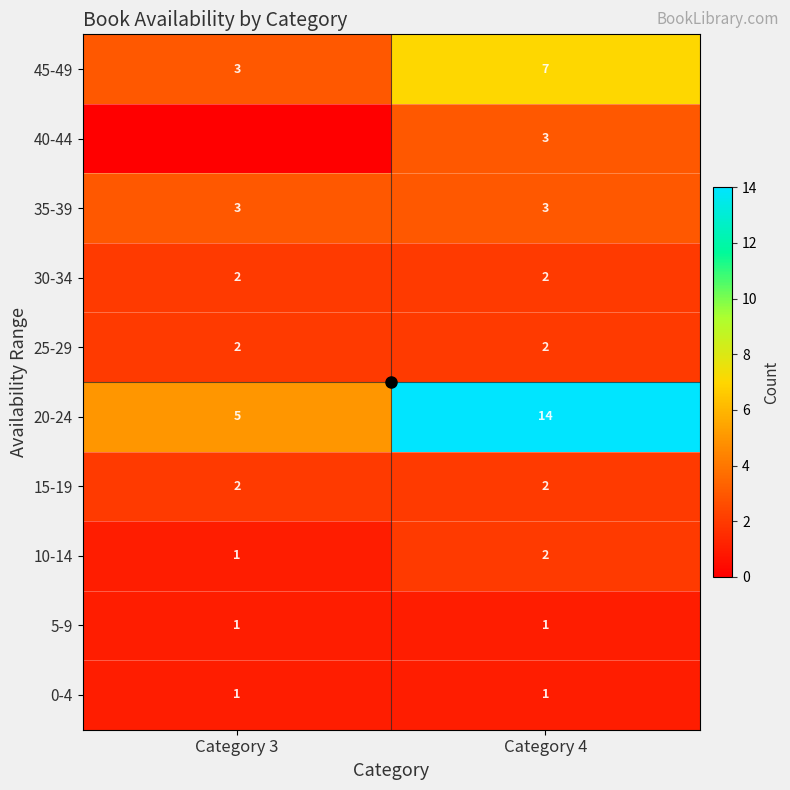

The value of 30-34 at Category 4 is 3. True or false?

False